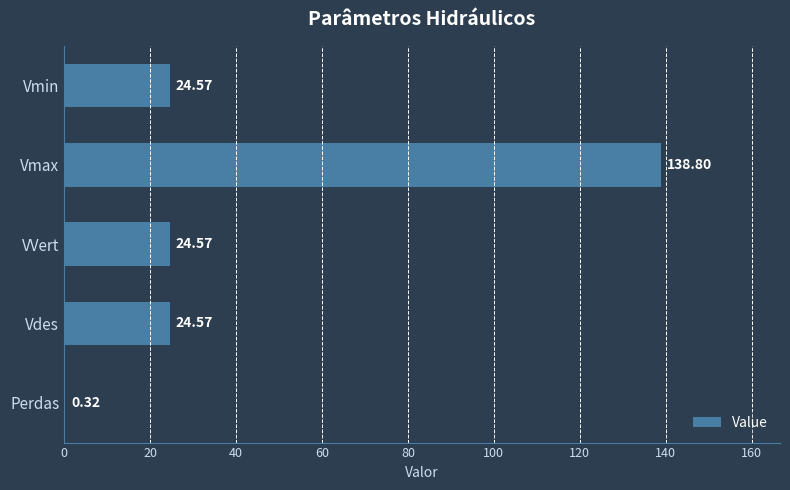

How many data points are above 24?

4